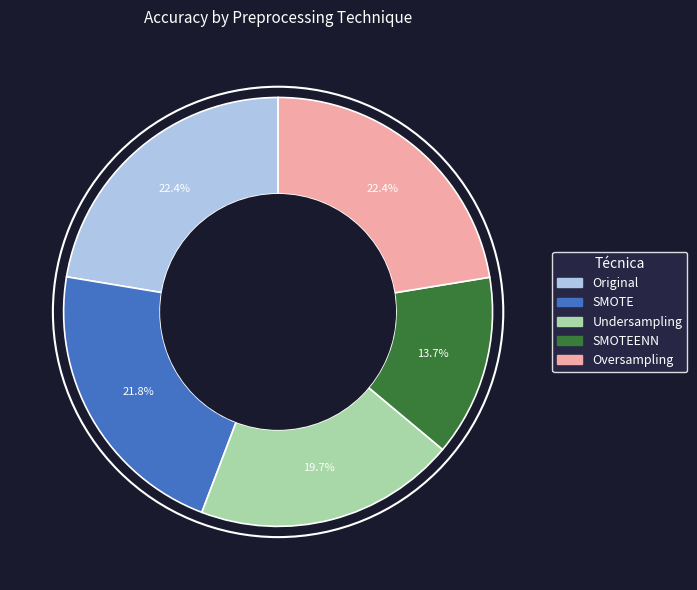

Does any single category account for the majority?

No